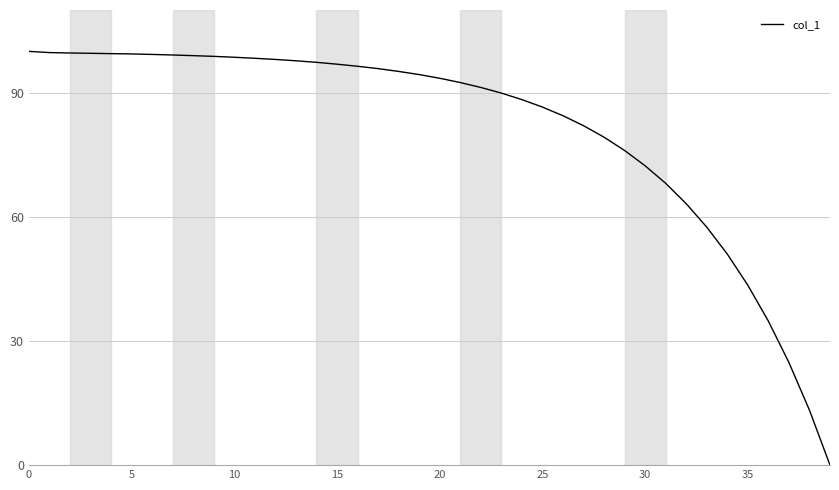

What is the difference between the second highest and second lowest values?

86.4